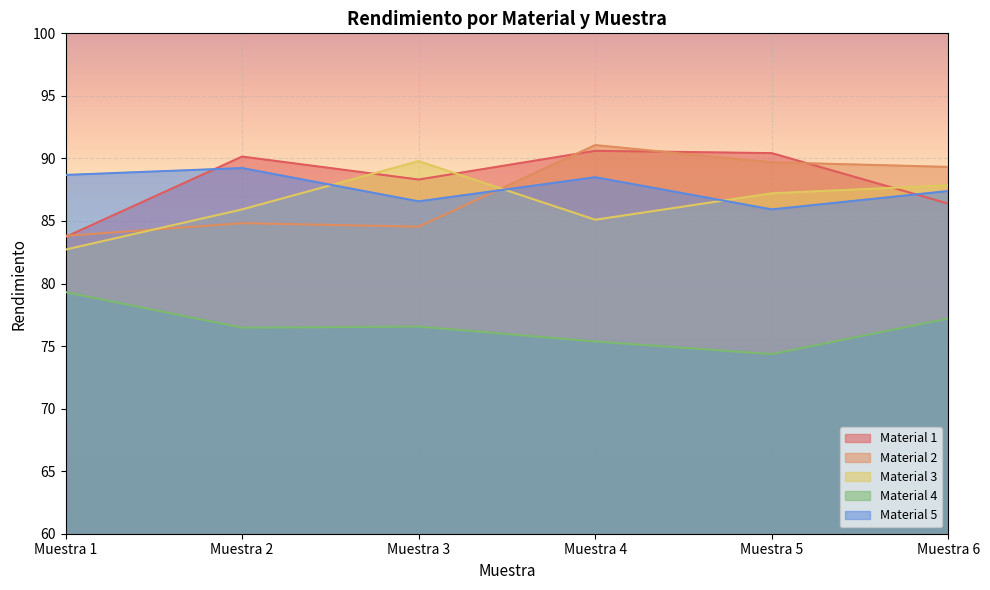

What is the spread (max minus min) of values at Muestra 2?

13.7